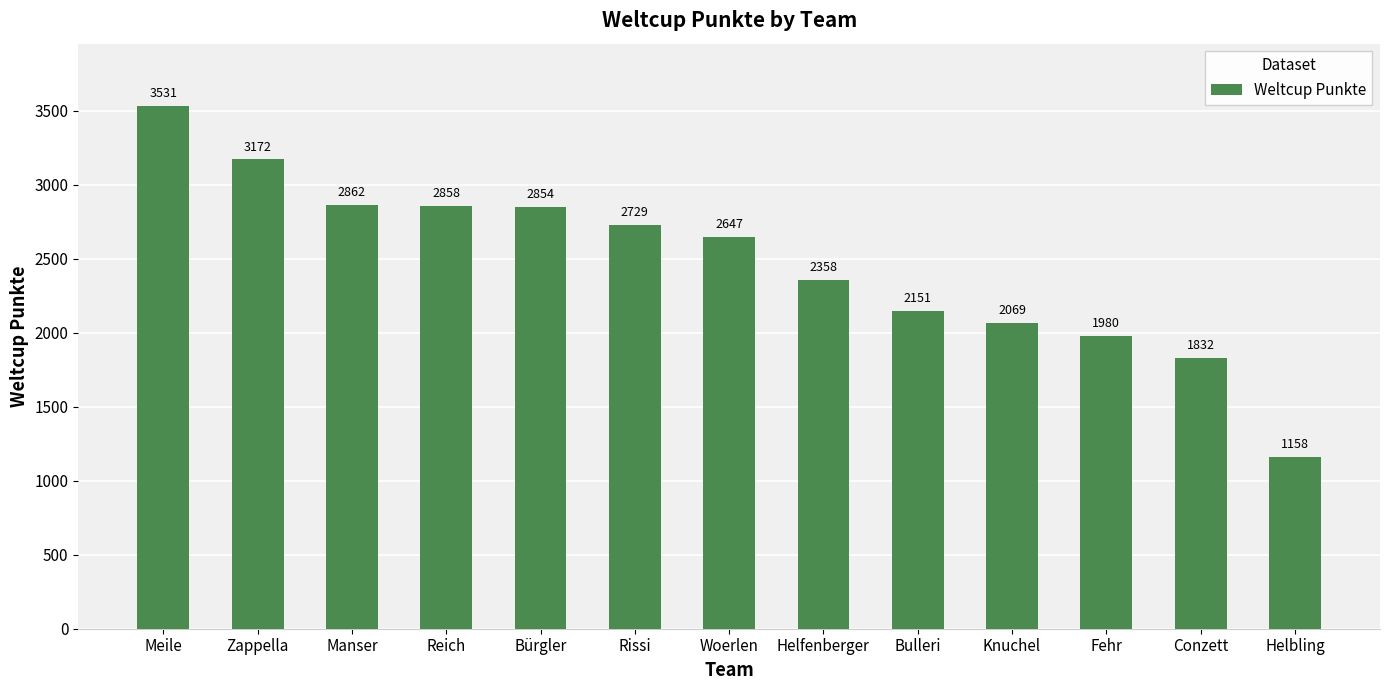

Is it true that the value at Manser is 2862?

True